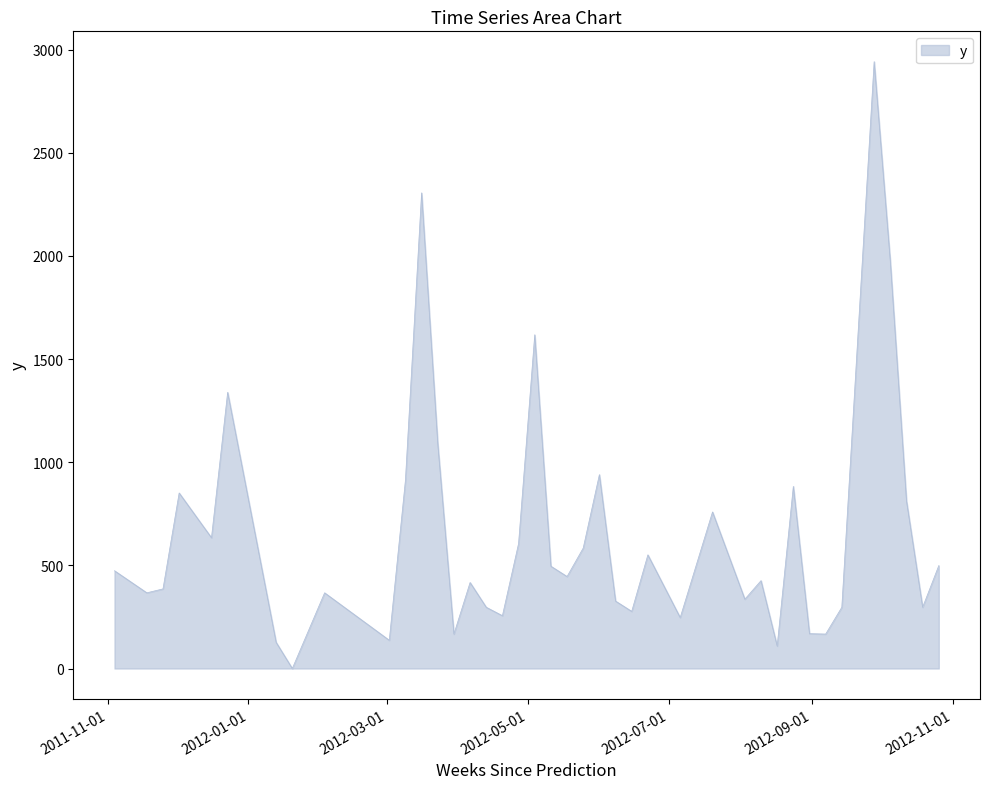

What is the greatest value displayed?

2942